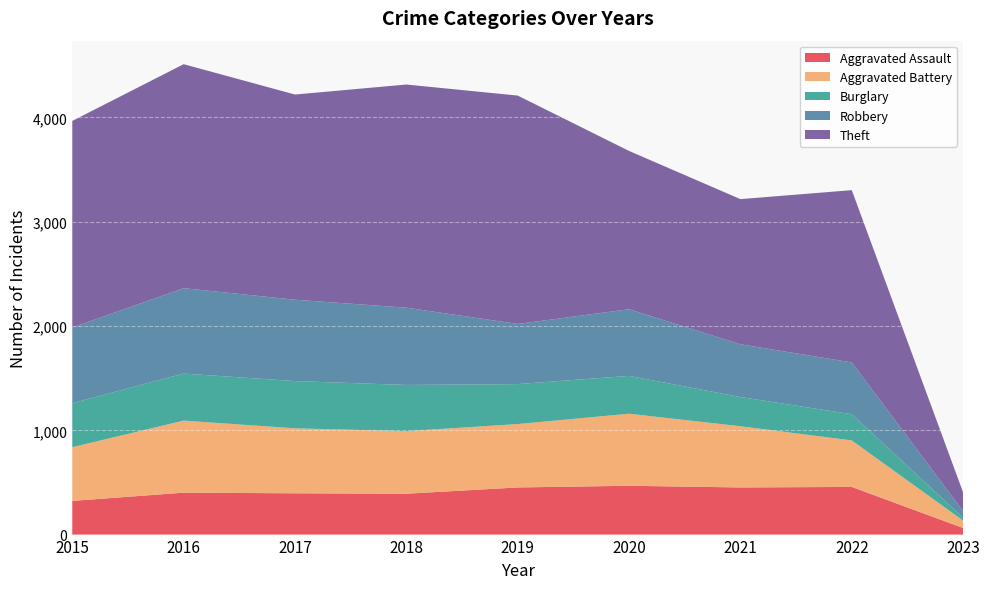

Reading left to right, what are all the values shown in this chart?

Aggravated Assault: 323	402	396	392	452	468	452	457	63
Aggravated Battery: 515	691	623	600	608	691	587	446	71
Burglary: 422	451	453	443	383	363	280	251	27
Robbery: 726	819	780	741	577	639	506	497	63
Theft: 1981	2148	1968	2140	2190	1518	1392	1652	180